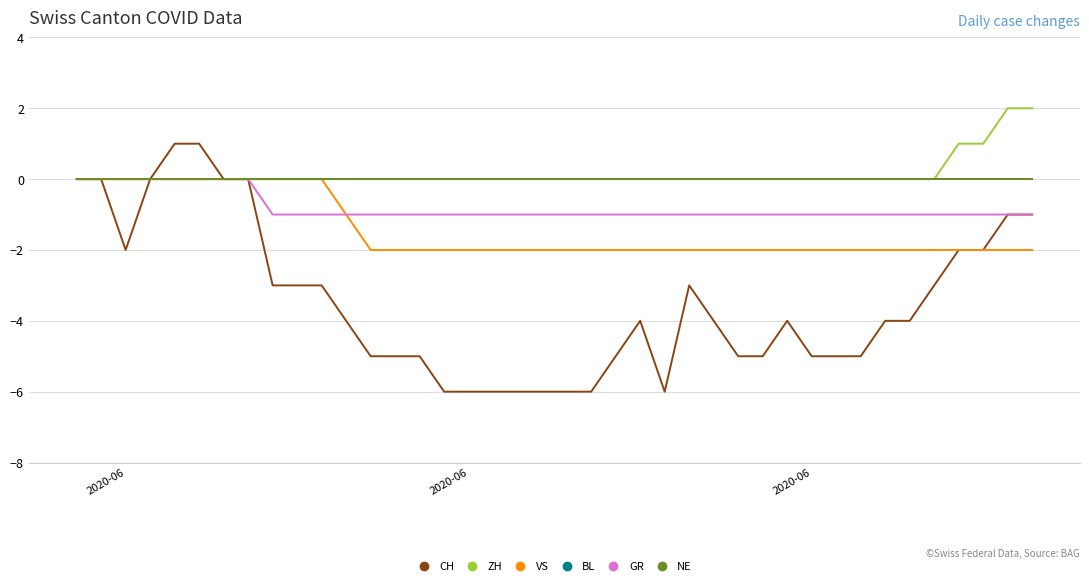

Which series has the widest spread of values?

CH